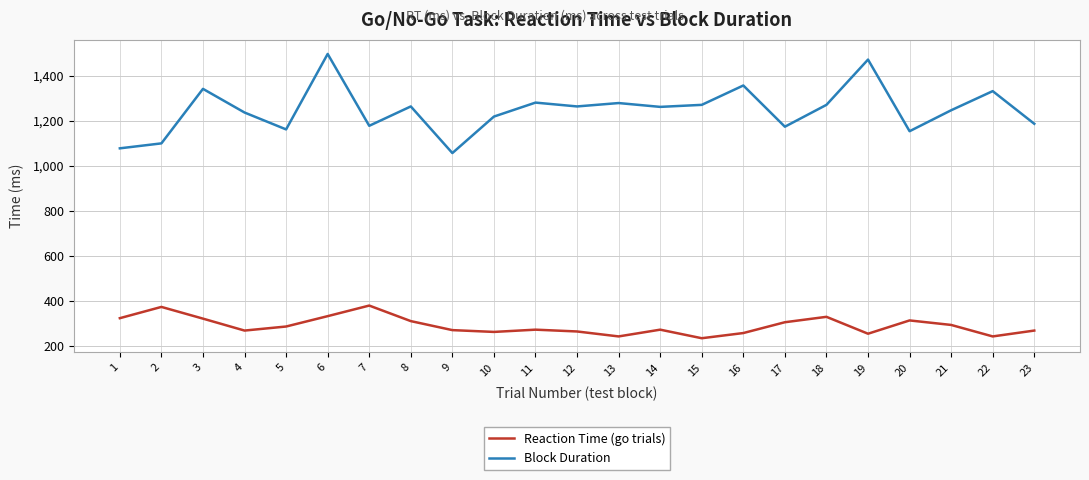

What is the approximate value of Block Duration at 7, to the nearest 10?

1180